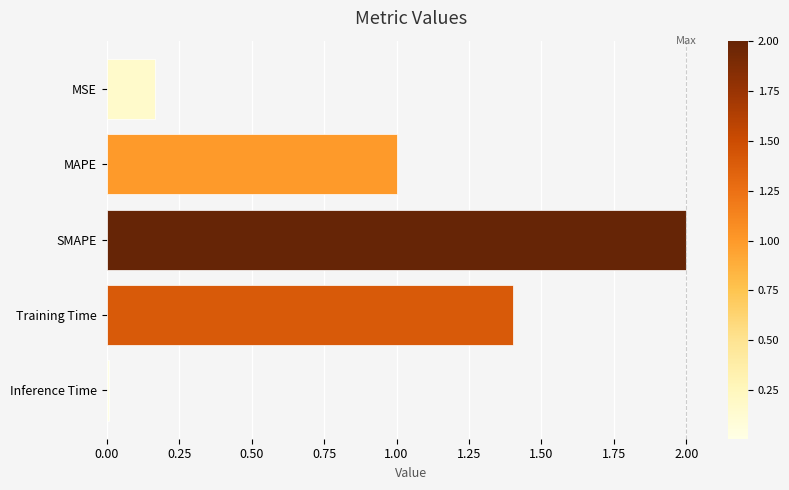

Count the number of values greater than 1.

3